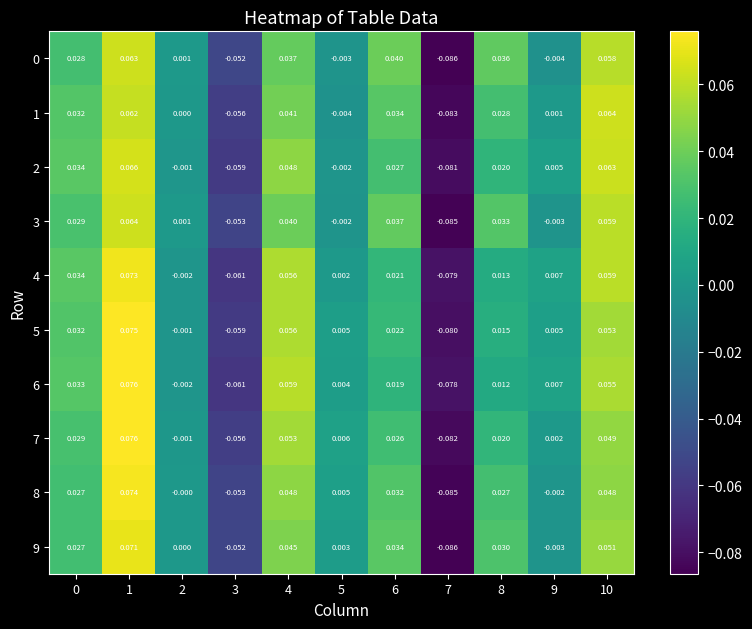

Is the value of 4 at 6 greater than the value of 1 at 5?

Yes